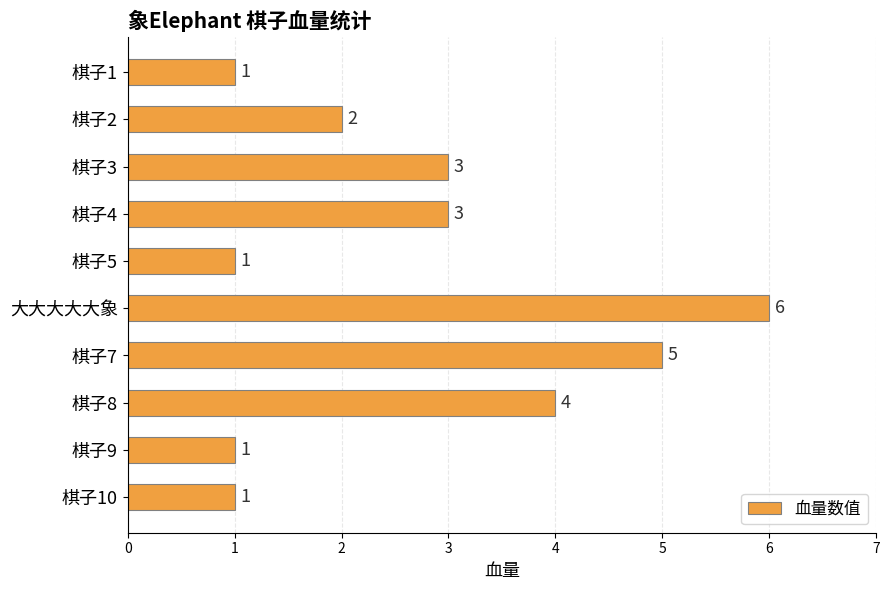

True or false: the data shows 5 at 棋子4.

False